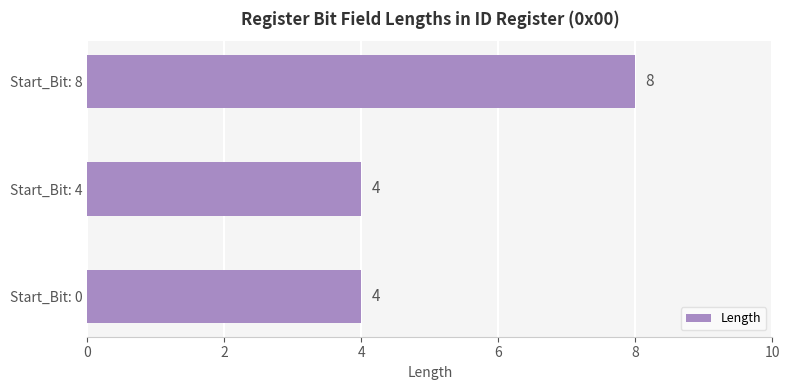

What is the maximum value shown in the chart?

8